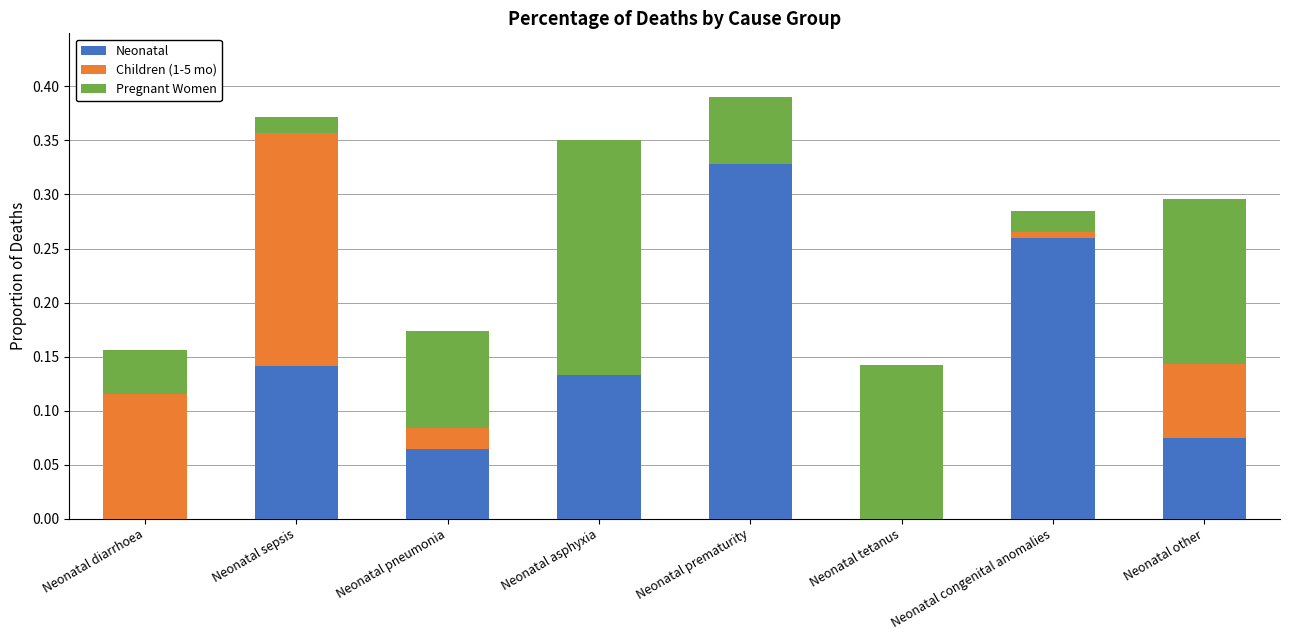

Between Neonatal asphyxia and Neonatal prematurity, which series saw the biggest shift?

Neonatal